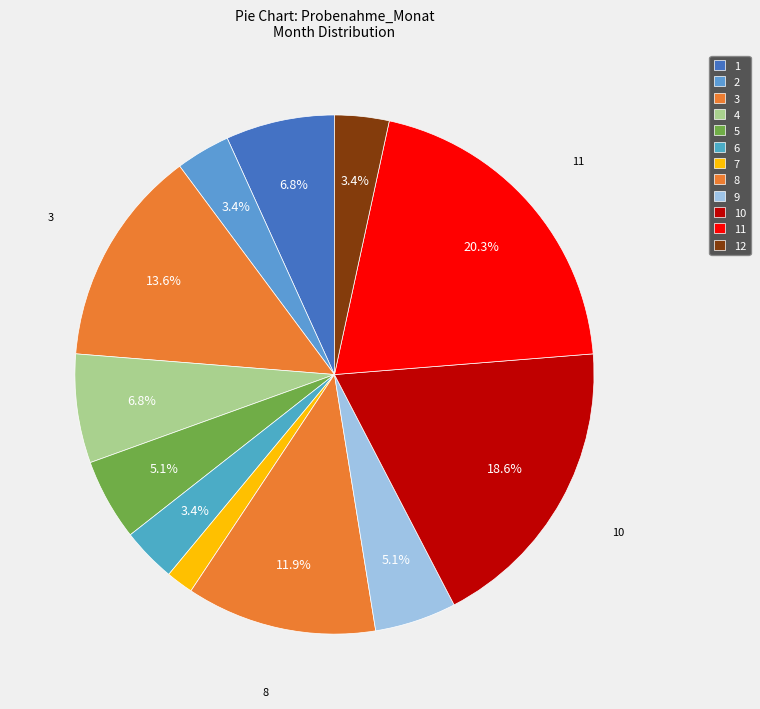

Count the number of slices in the pie.

12